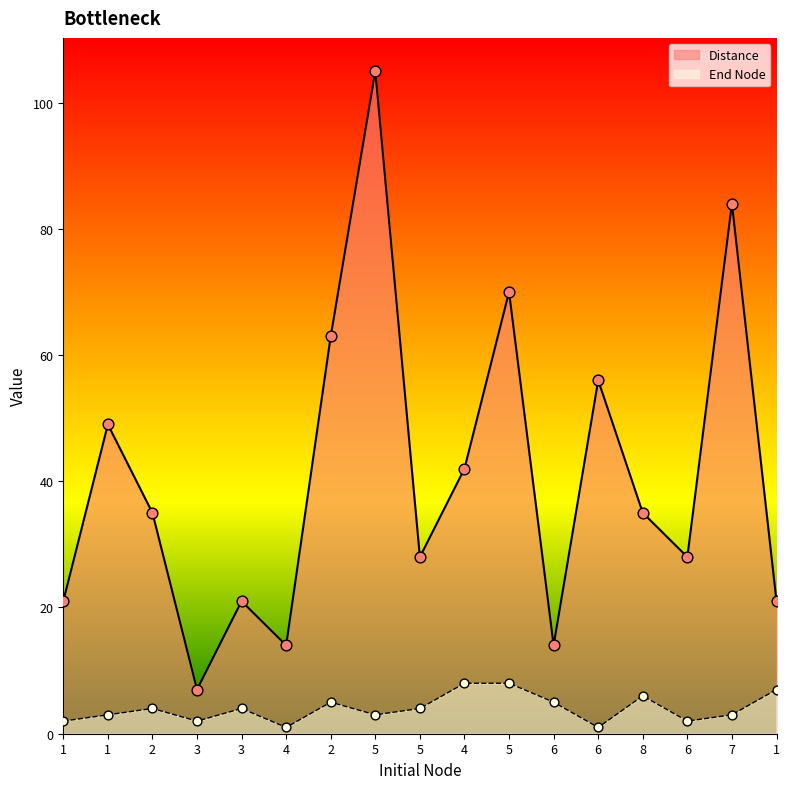

Which series has the largest Y range (max minus min)?

Distance